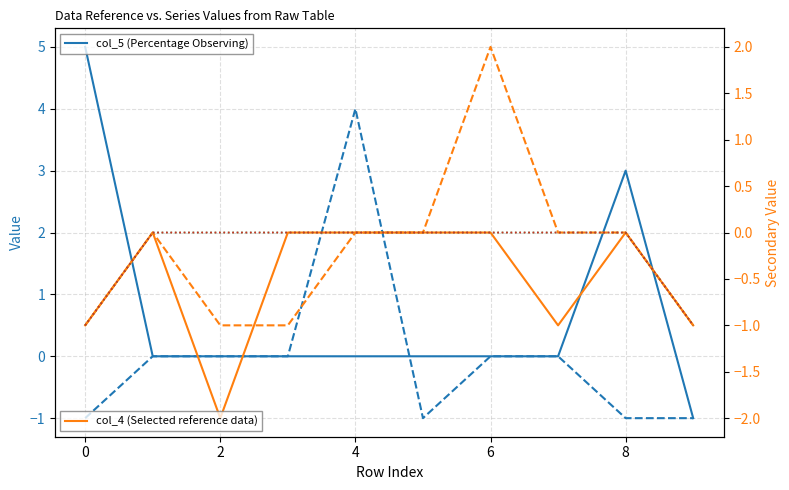

What is the average value of the col_5 (Percentage Observing) series?

1